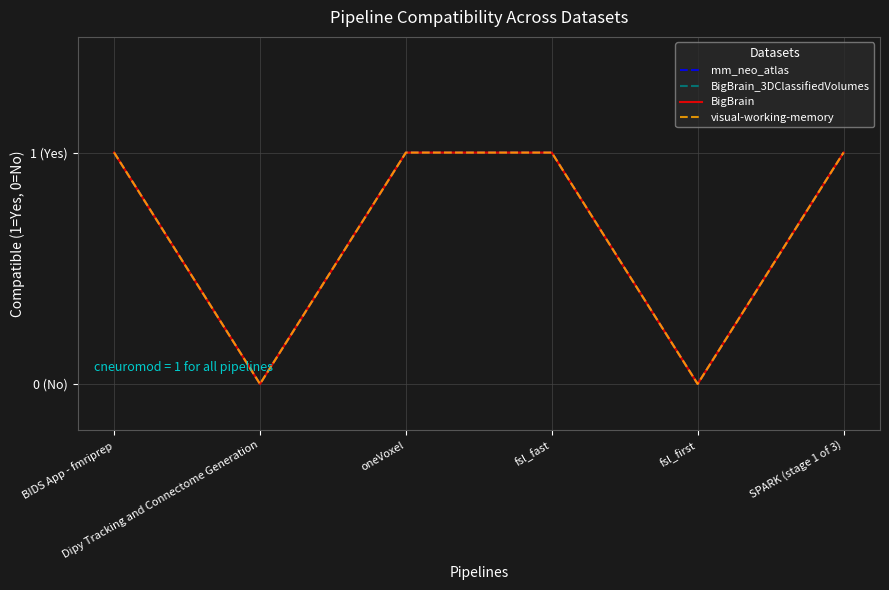

Does the chart have visible grid lines?

Yes